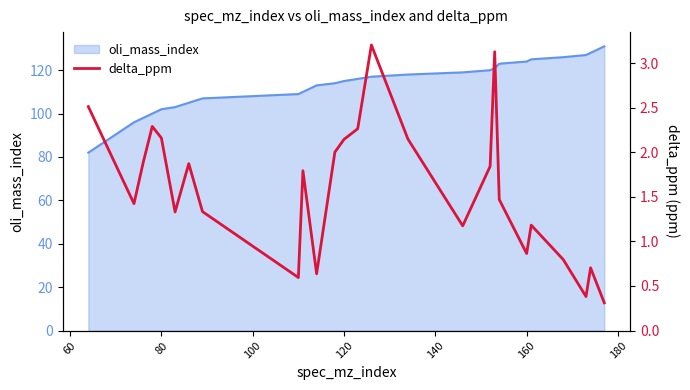

What is the maximum value for oli_mass_index?

131